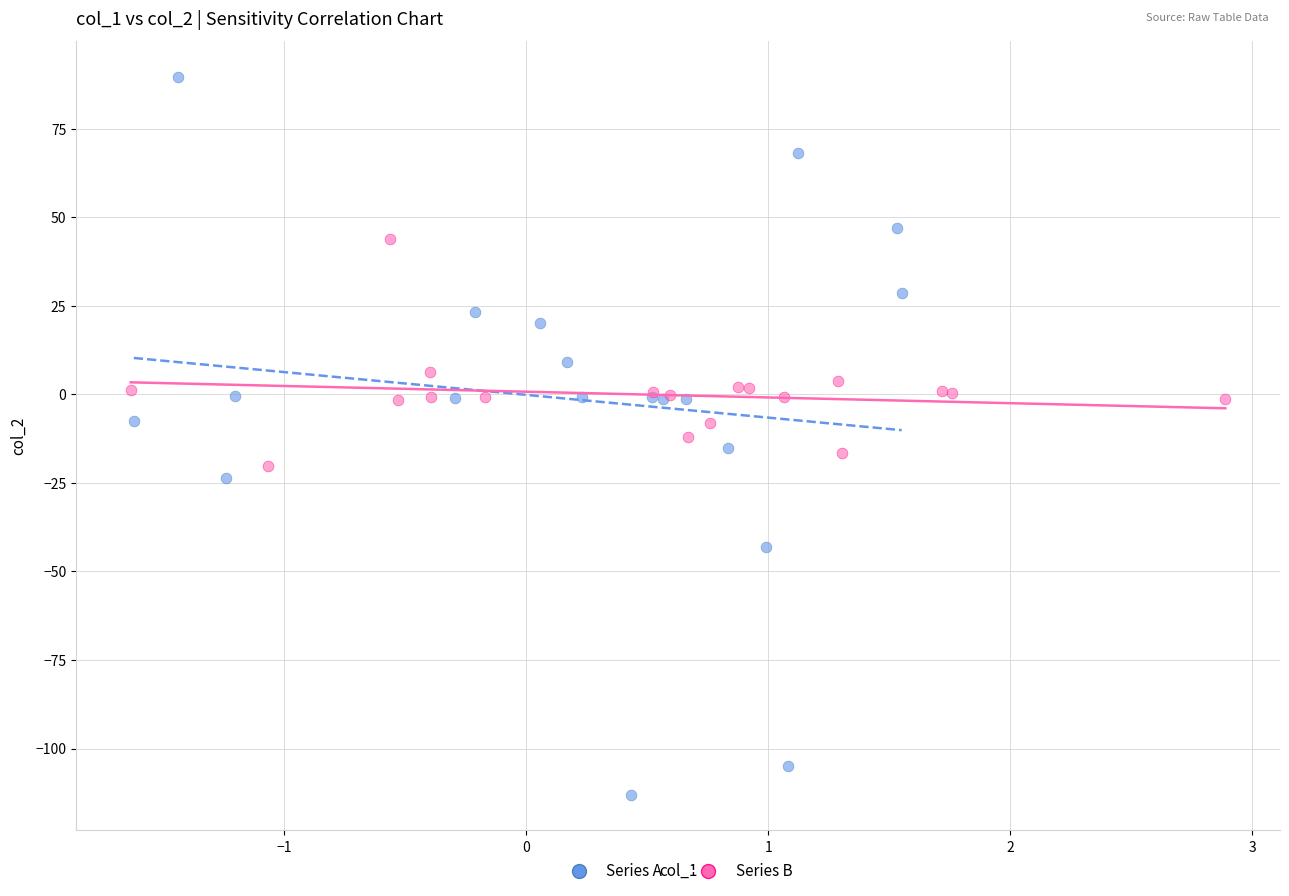

Which series contains the highest Y value?

Series A